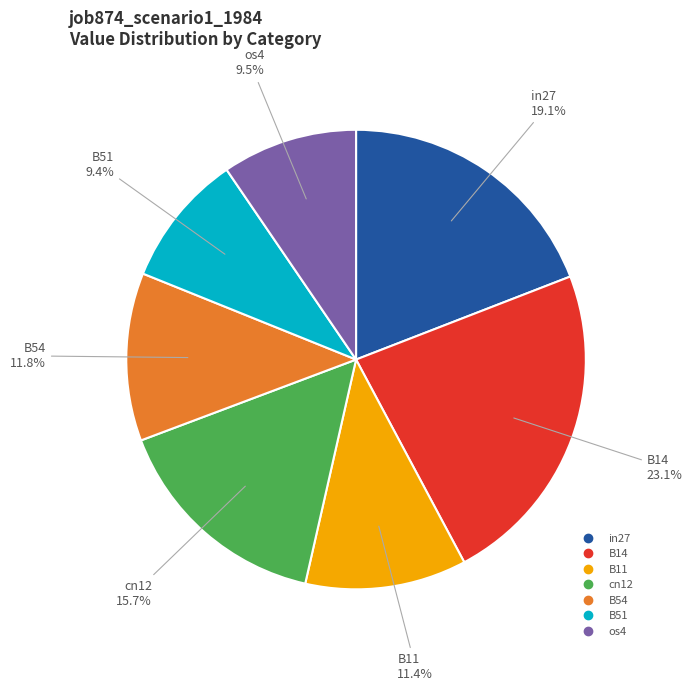

How many slices are in this pie chart?

7